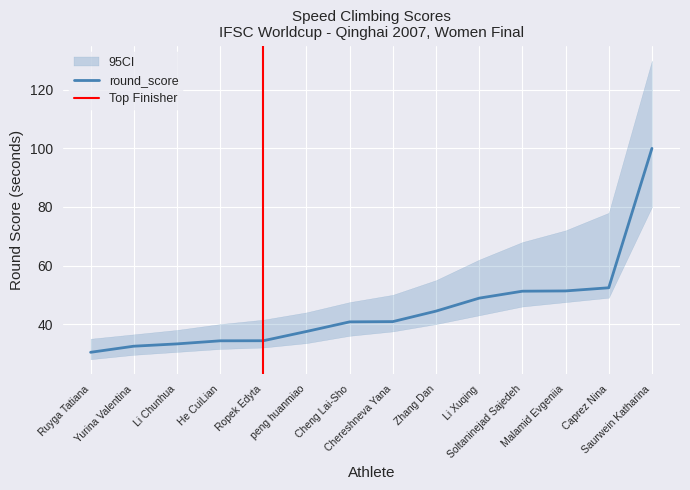

List the labels in order of value, smallest first.

Ruyga Tatiana, Yurina Valentina, Li Chunhua, He CuiLian, Ropek Edyta, peng huanmiao, Cheng Lai-Sho, Chereshneva Yana, Zhang Dan, Li Xuqing, Soltaninejad Sajedeh, Malamid Evgeniia, Caprez Nina, Saurwein Katharina